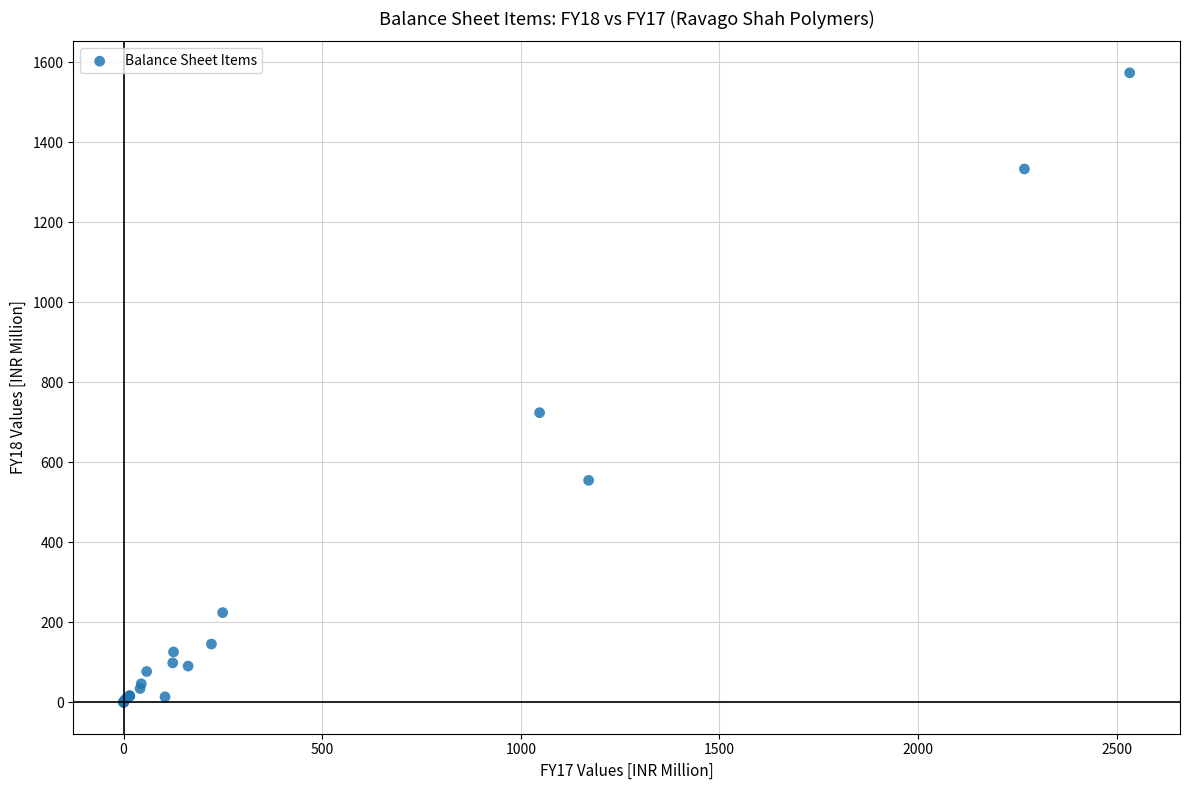

What Y value in the scatter plot is closest to 787?

724.1